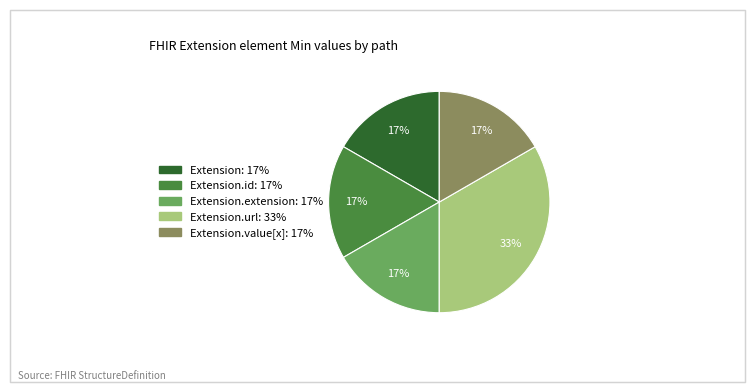

Is there any slice that represents more than half of the pie?

No